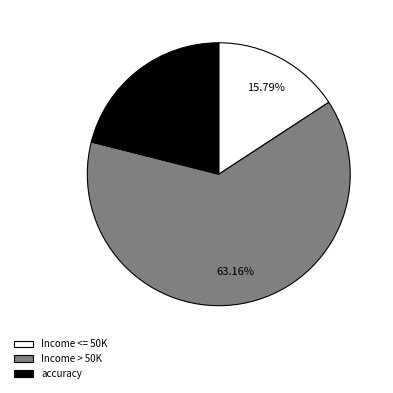

How many segments does this pie chart have?

3